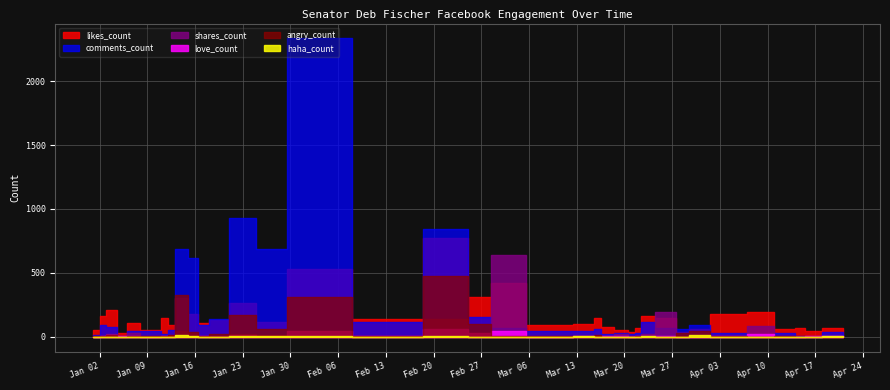

What is the total value across all series at 2017-02-01?

3273